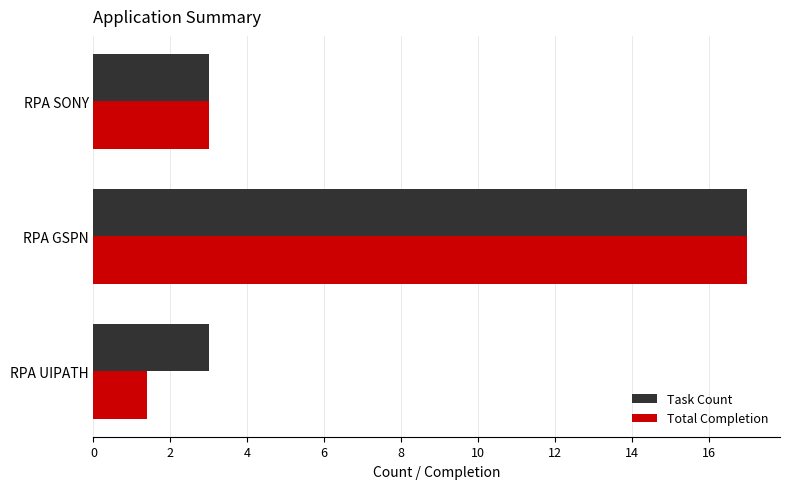

What are all the series names shown in the legend?

Task Count, Total Completion